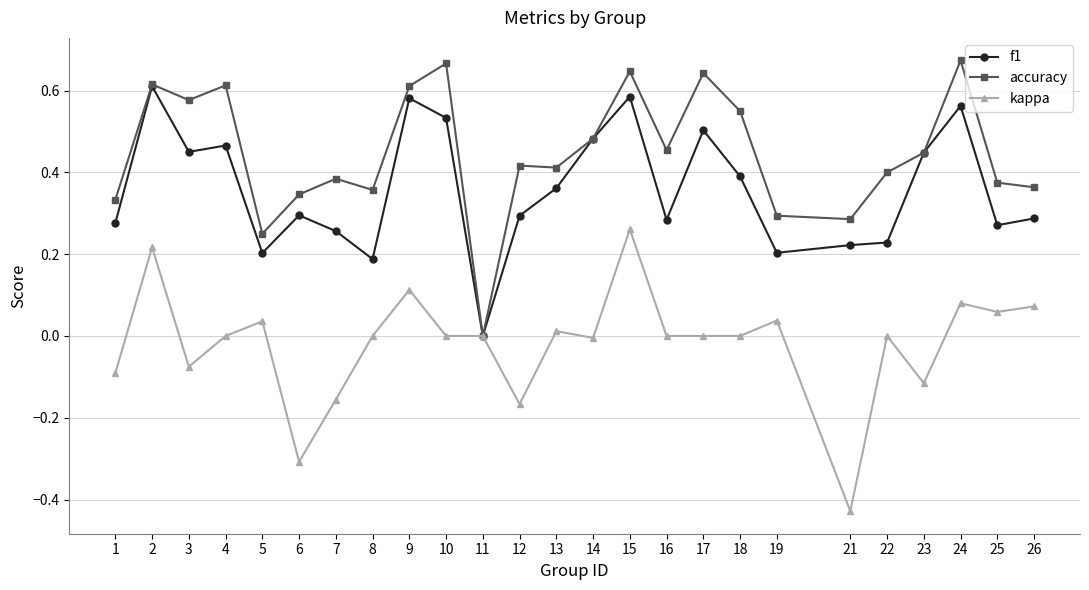

What is the sum of all accuracy values?

11.2